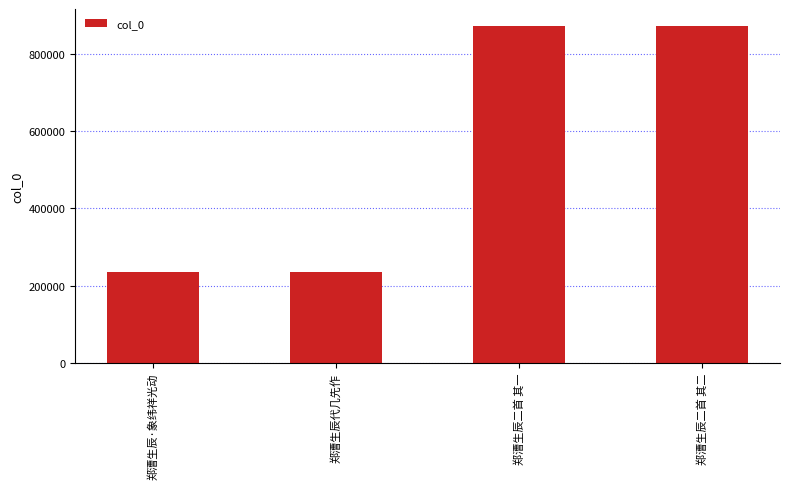

What is the label of the 2nd bar from the left?

郑漕生辰代几先作